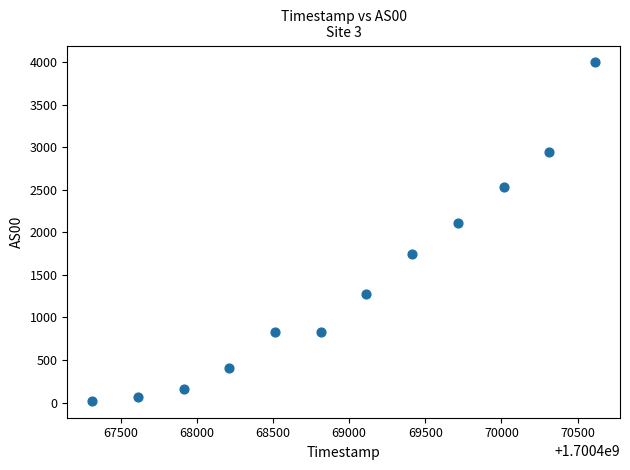

What is the average Y value?

1409